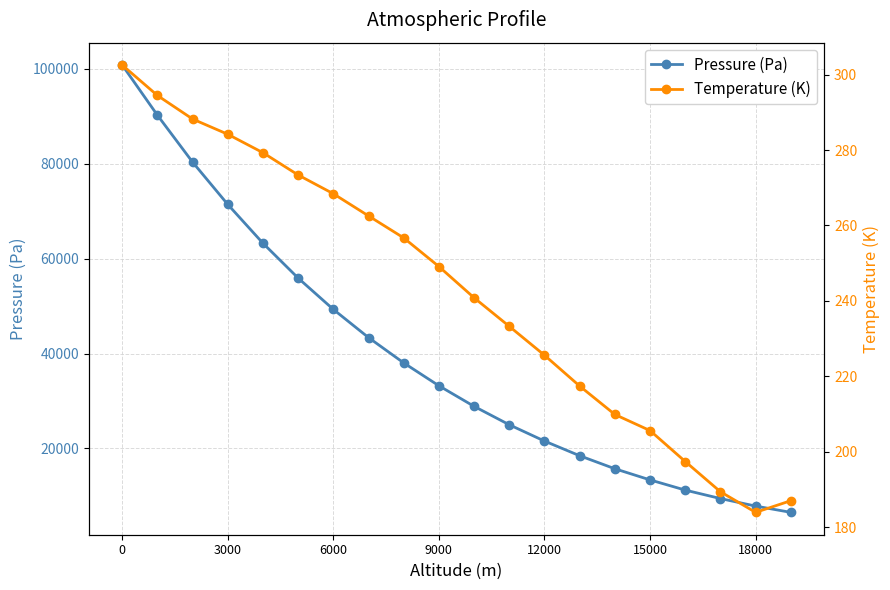

True or false: Pressure (Pa) has a value of 7067.9 at 15000.

False